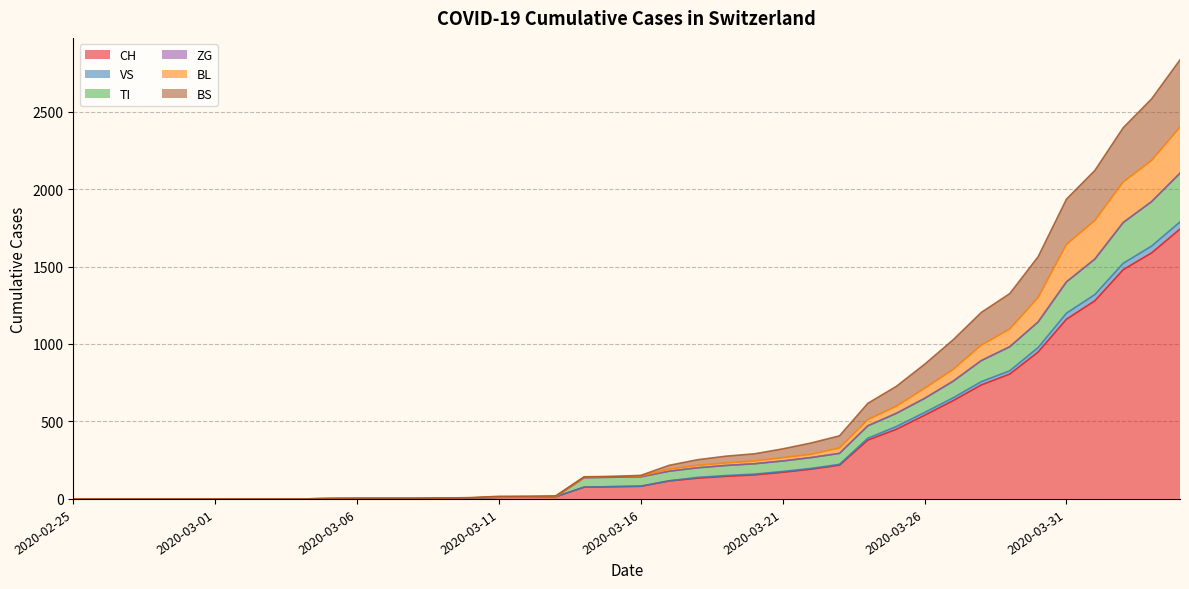

What is the maximum value for CH?

1742